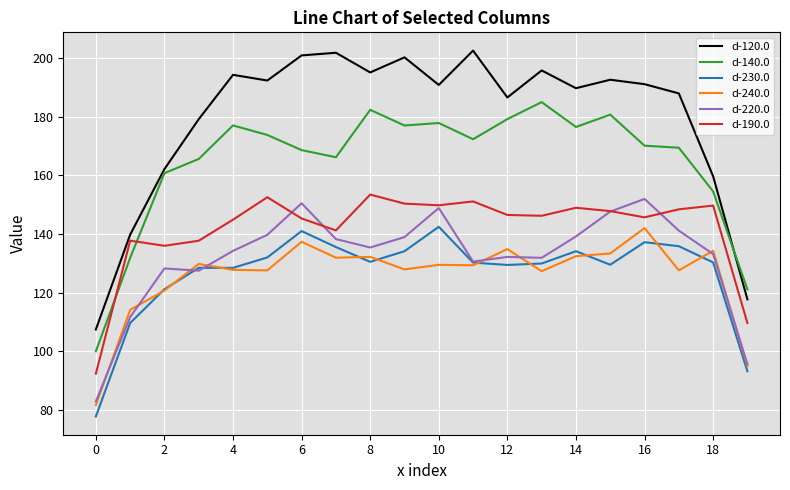

Which series has the largest range (max minus min)?

d-120.0